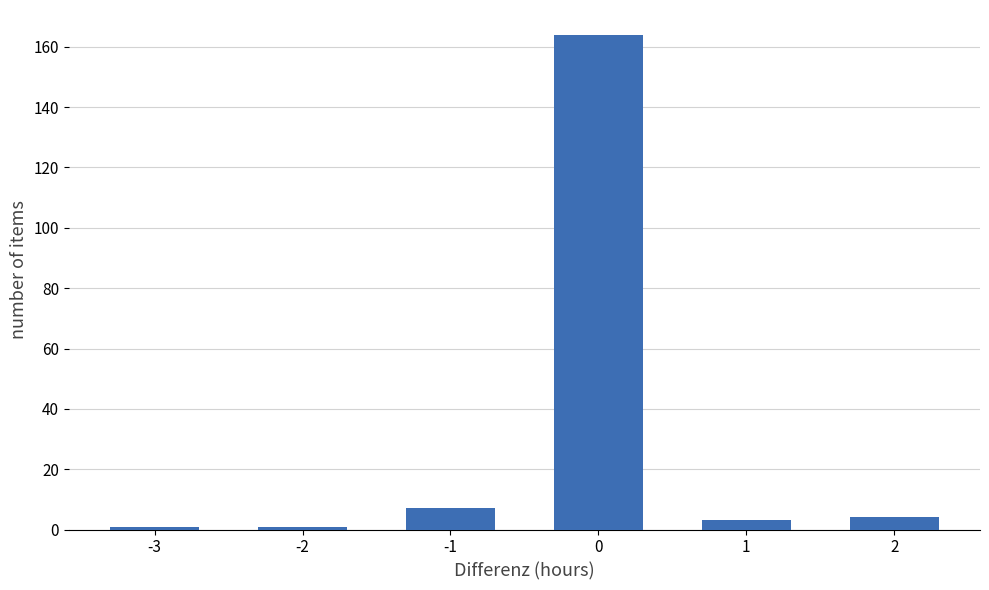

Reading left to right, list all the values displayed in this chart.

1	1	7	164	3	4